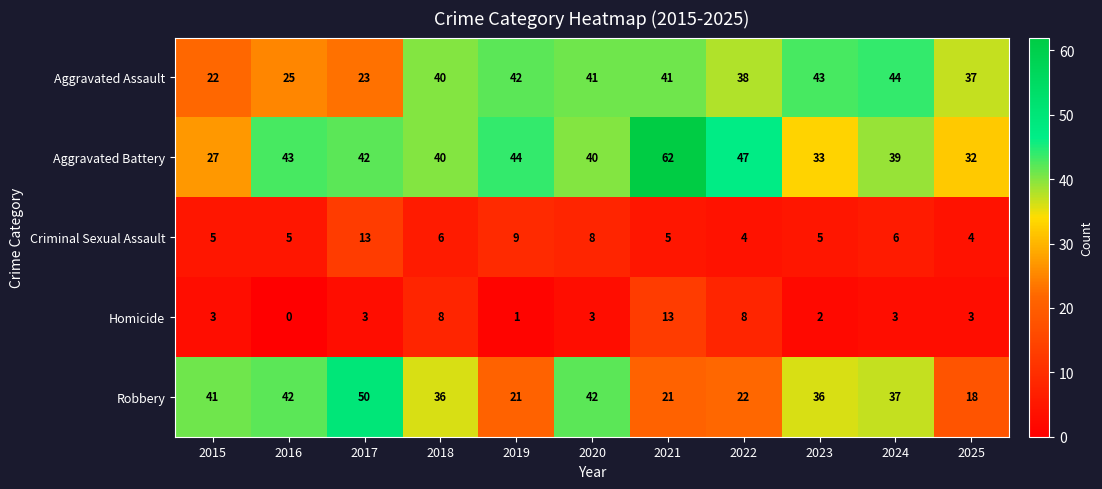

Count the number of data series in this chart.

5